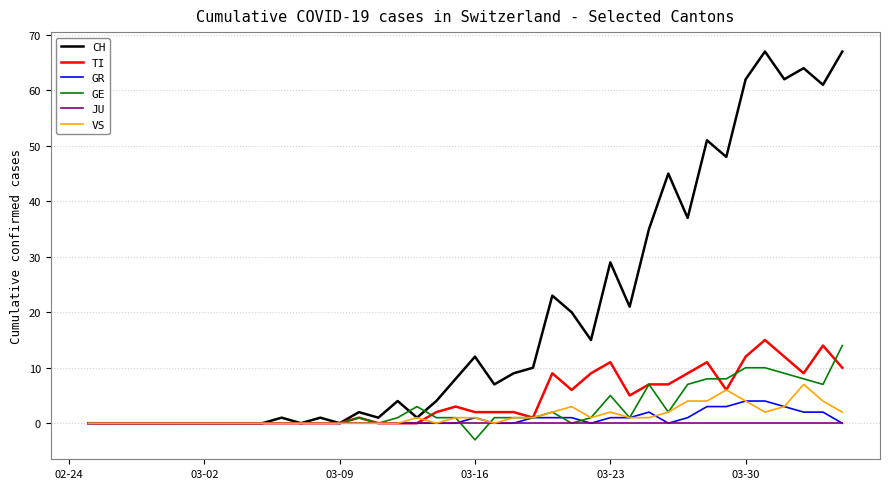

Which series has the largest total across all categories?

CH